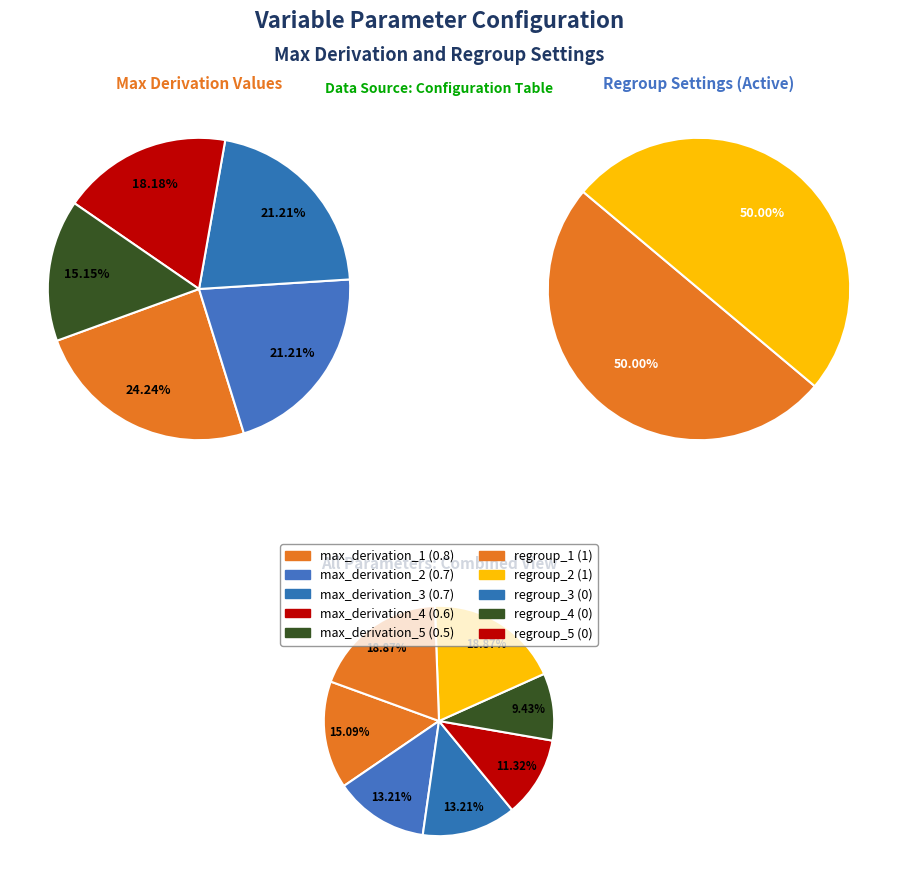

Which has a higher value, max_derivation_2 or max_derivation_5?

max_derivation_2